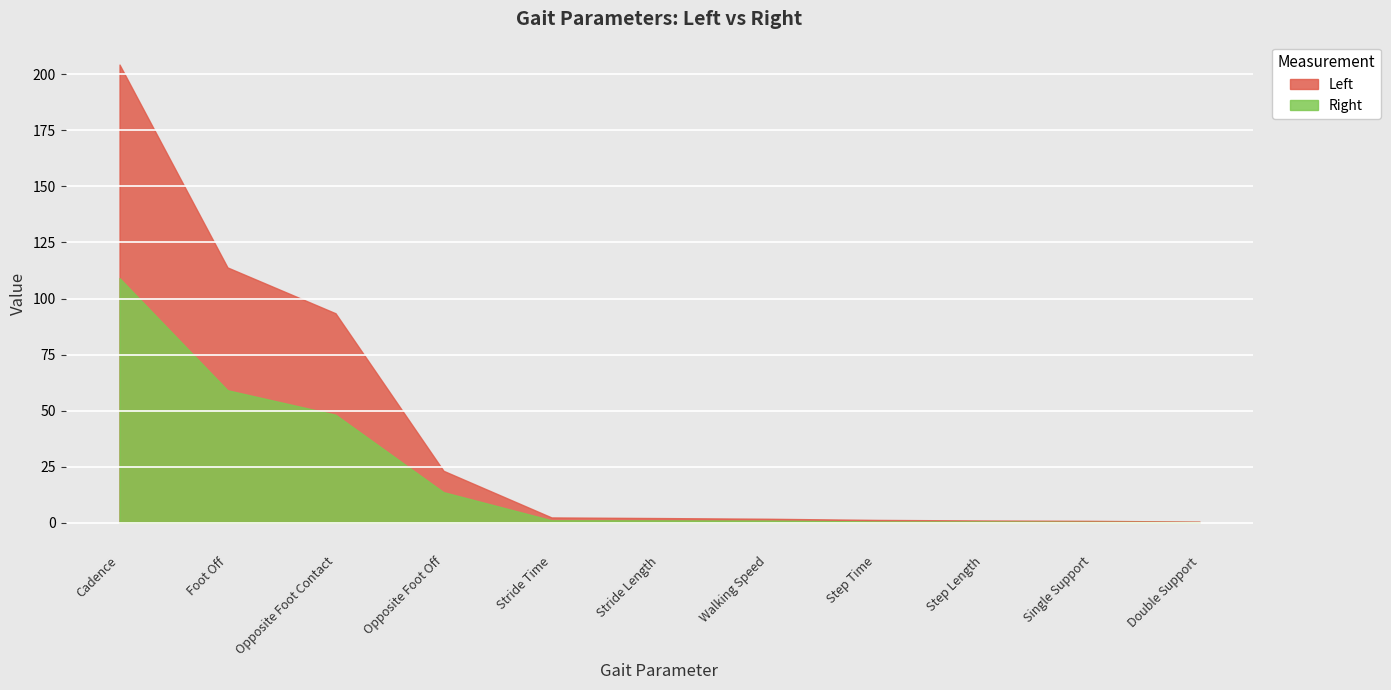

Between Opposite Foot Contact and Step Time, which series saw the biggest shift?

Left